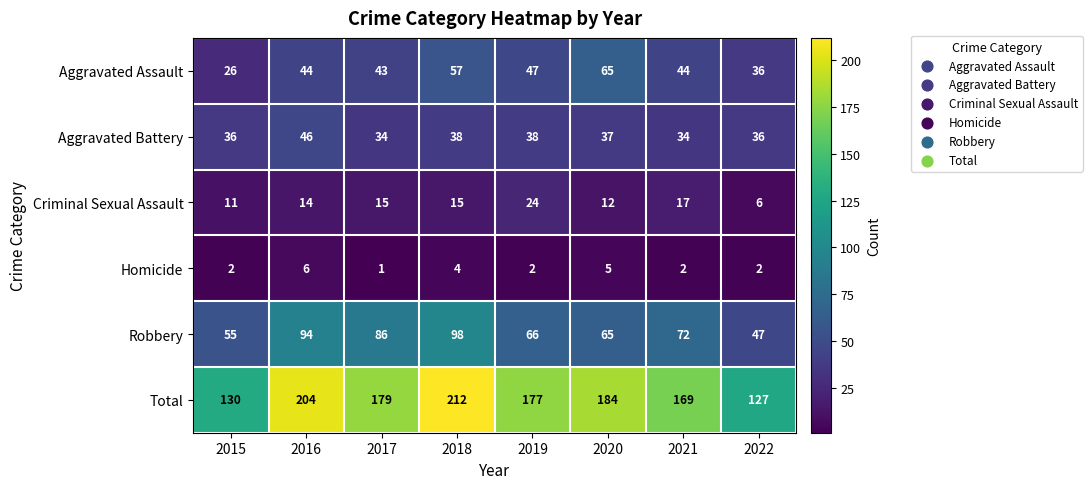

Between 2016 and 2018, which series saw the biggest shift?

Aggravated Assault